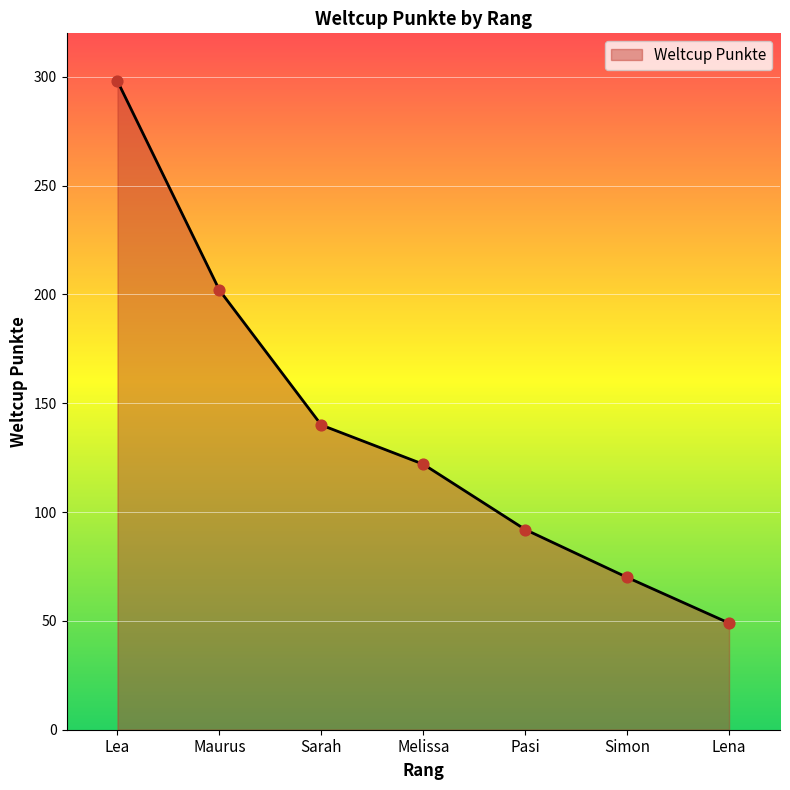

Between Melissa and Lea, which is larger?

Lea